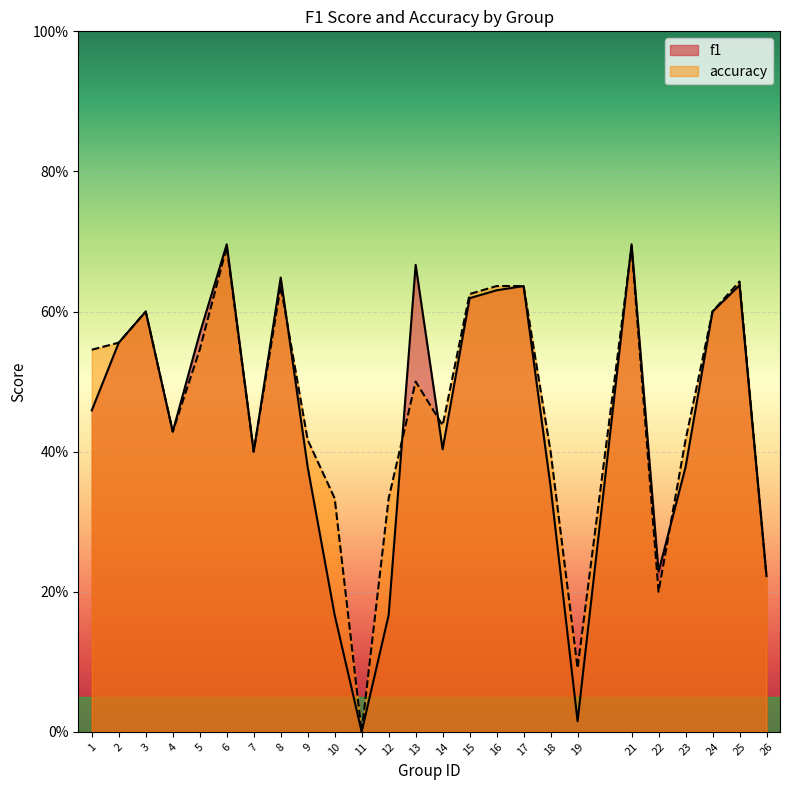

Where is accuracy nearest to the value 0?

11